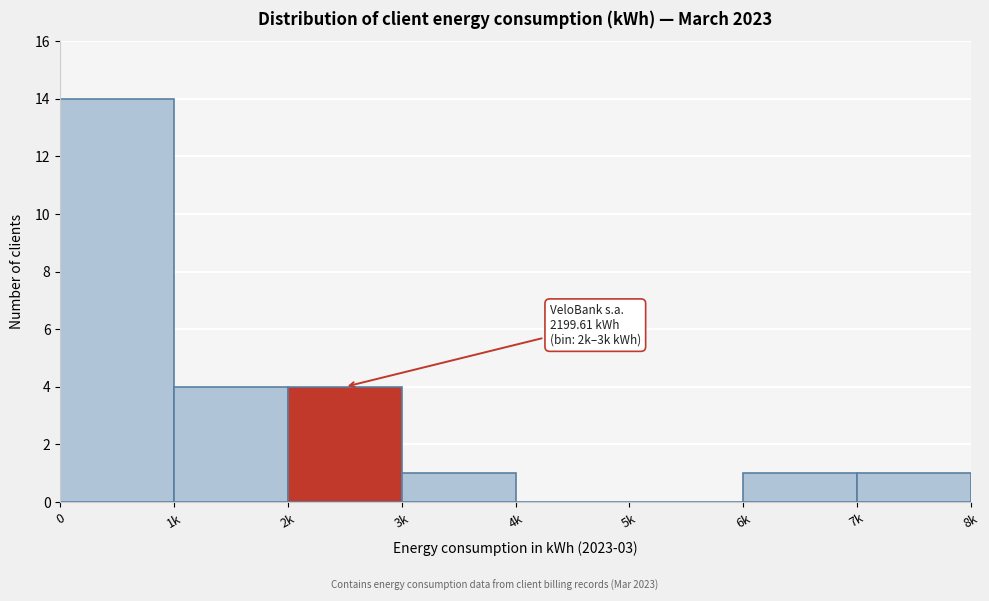

Reading right to left, what are all the values shown in this chart?

7k=1	6k=1	5k=0	4k=0	3k=1	2k=4	1k=4	0=14